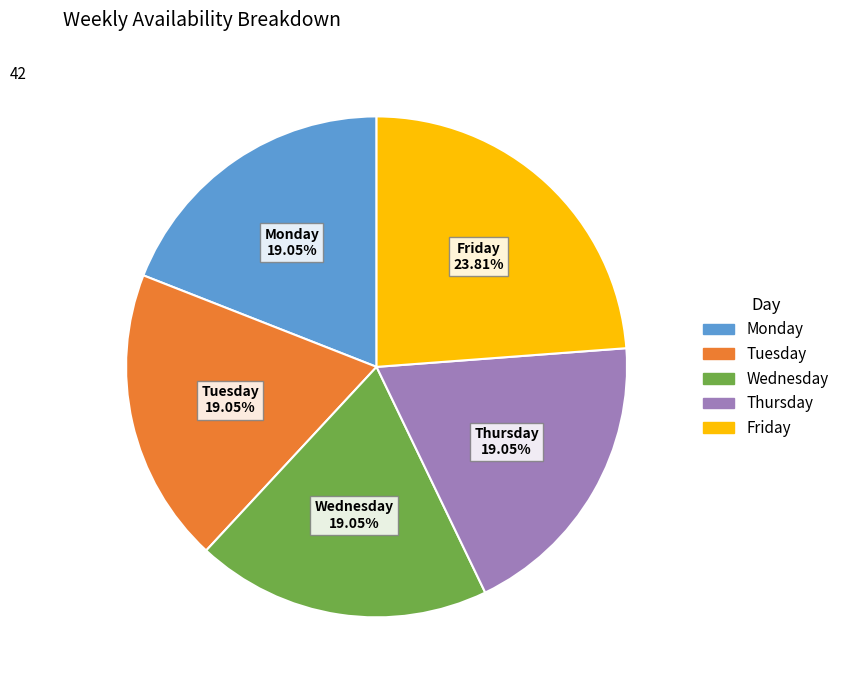

Between Tuesday and Friday, which is larger?

Friday